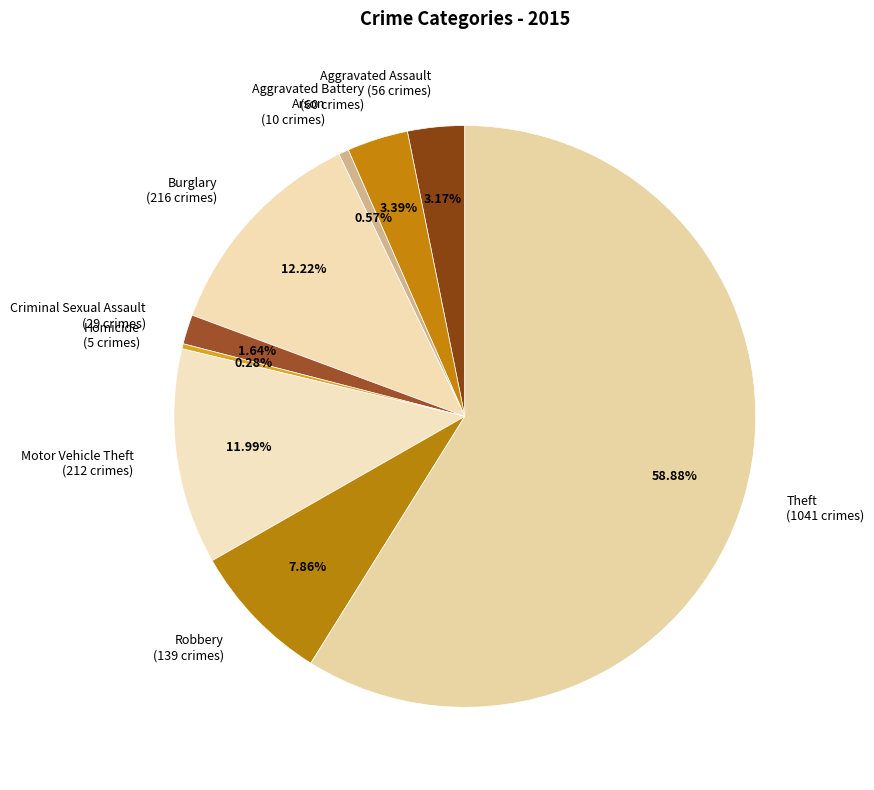

Which slice is the largest?

Theft